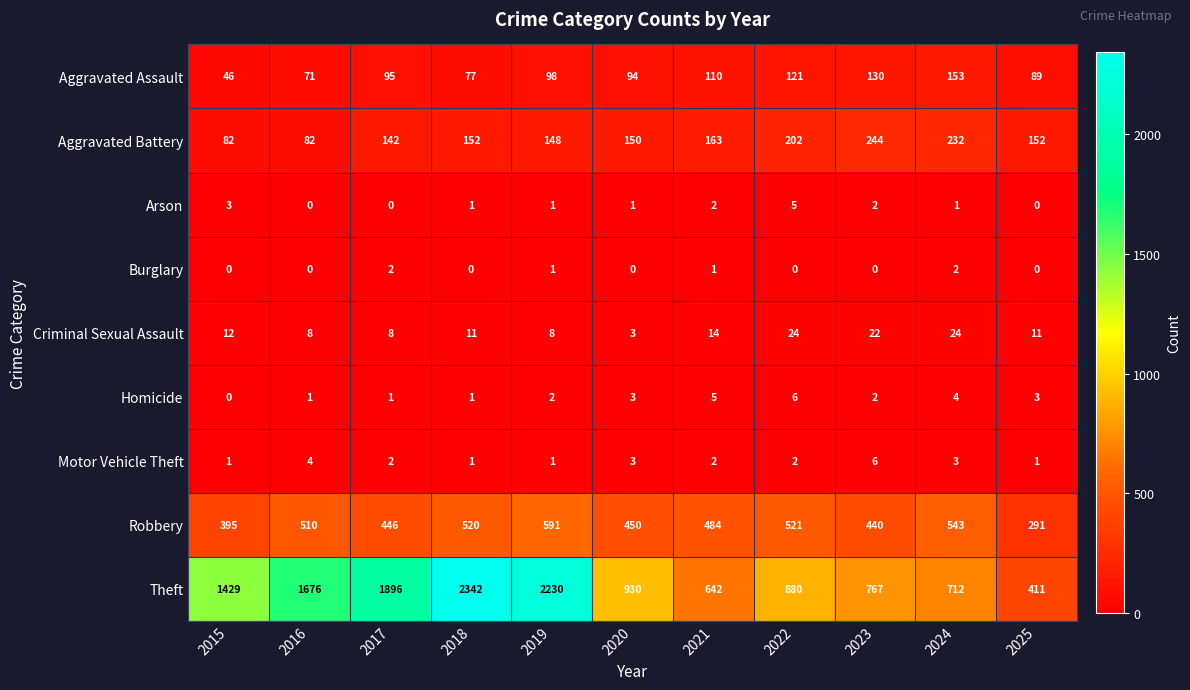

How many Burglary values are between 0 and 1?

9